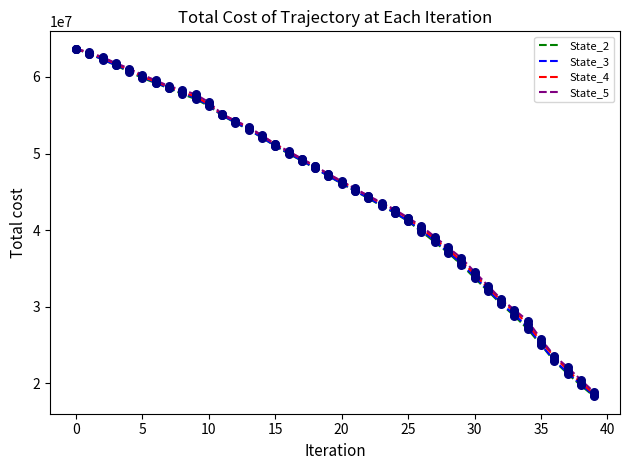

Which series has the largest range (max minus min)?

State_2